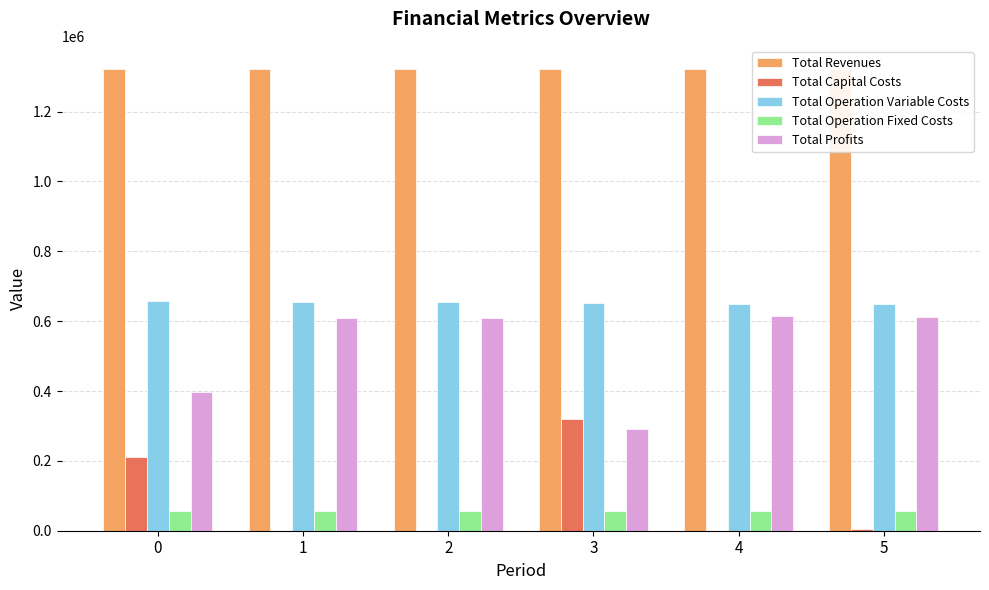

What is the difference between the Total Profits values at 3 and 0?

103306.2